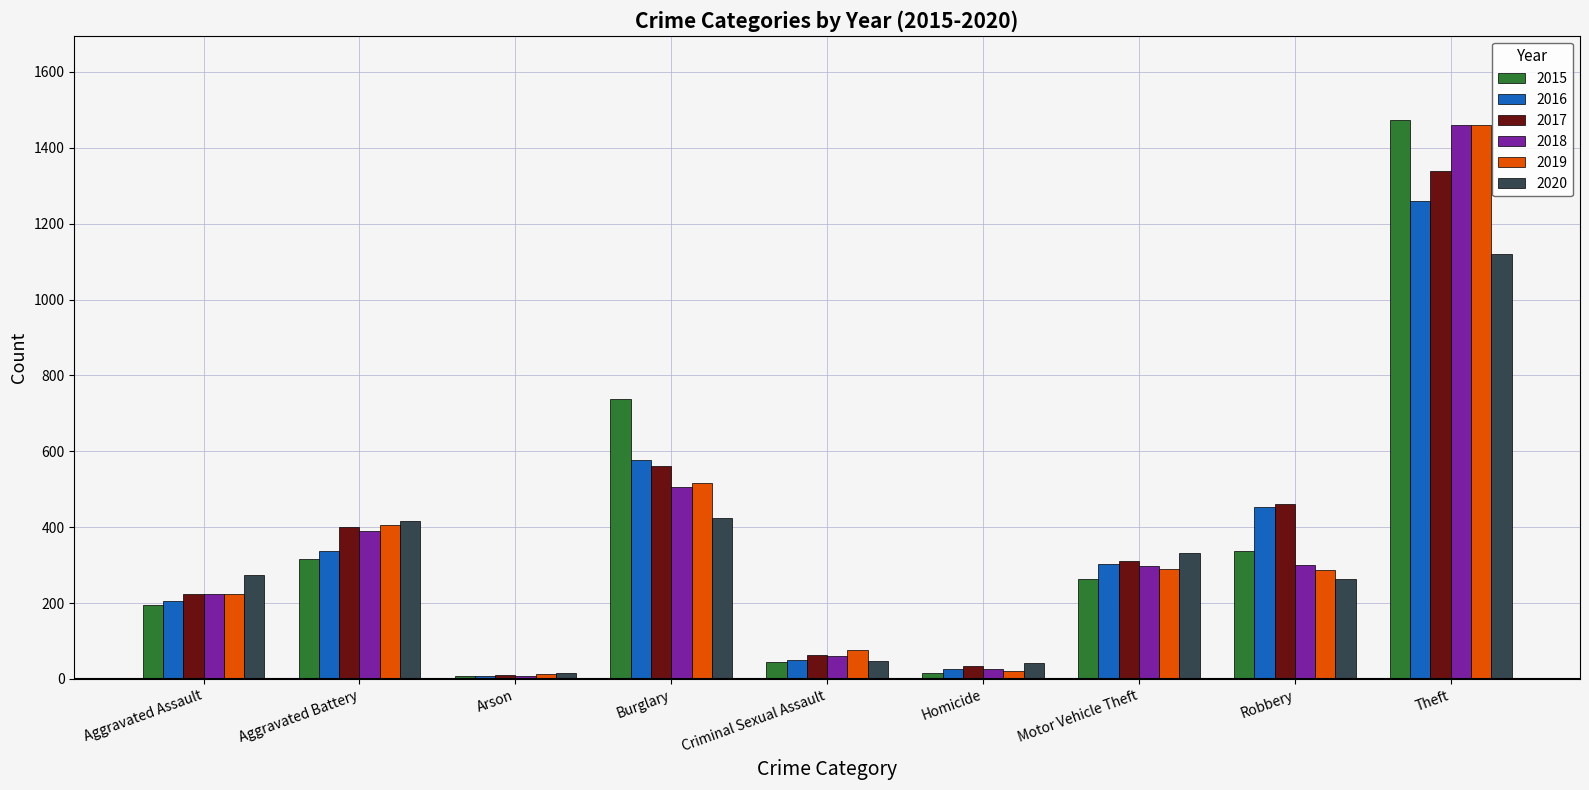

What is the sum of the 2019 values at Arson and Theft?

1471